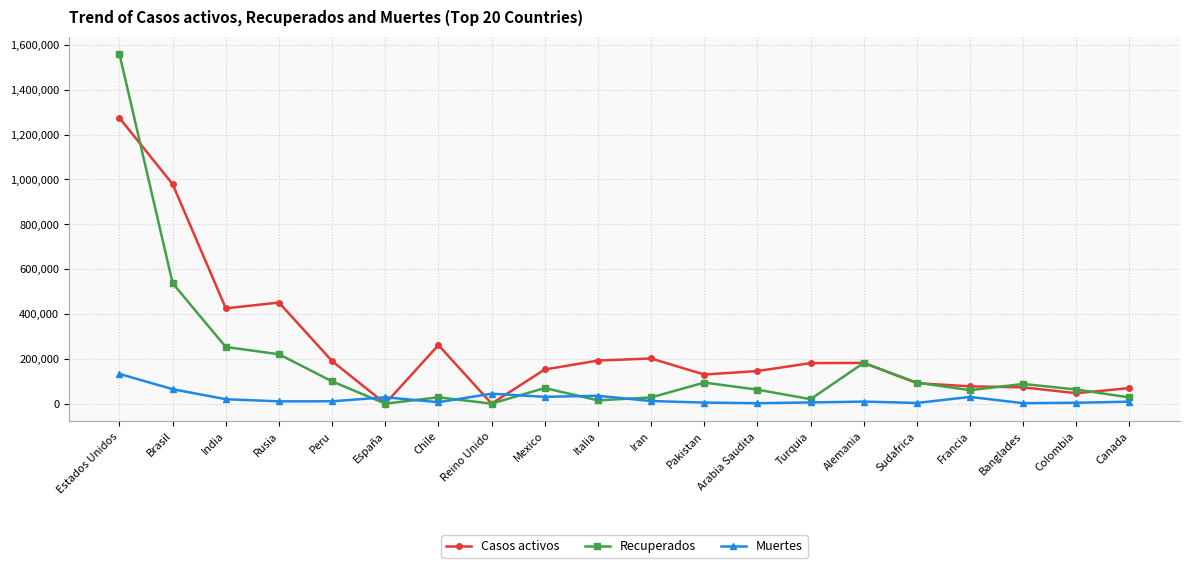

Rank the series by their average value, from lowest to highest.

Muertes, Recuperados, Casos activos